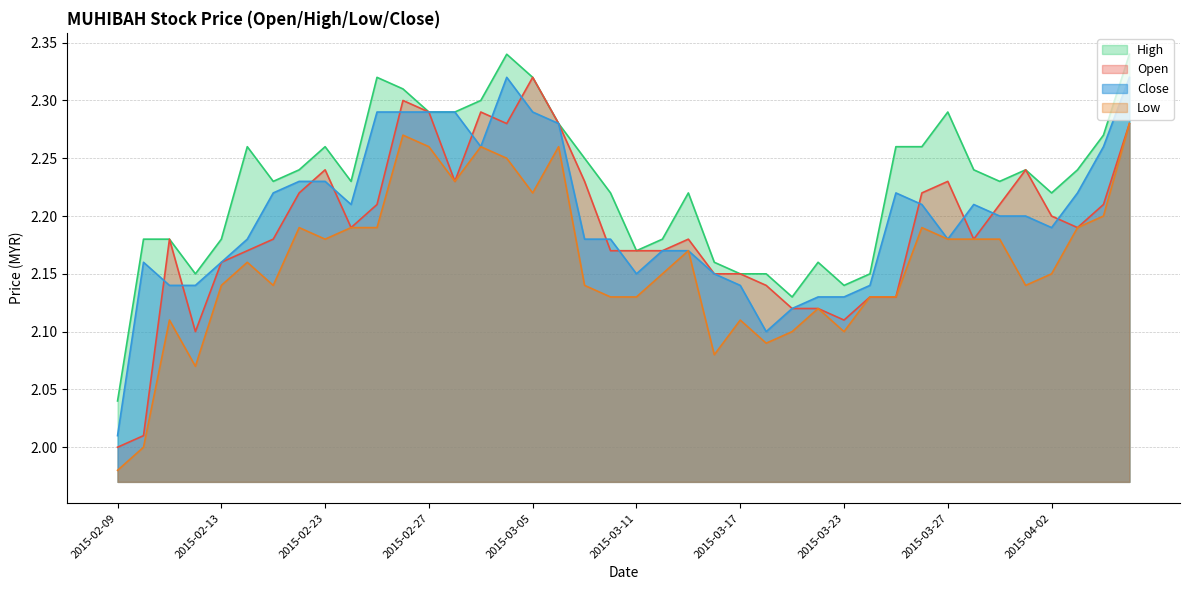

What is the difference between the second highest and second lowest values in the low series?

0.3